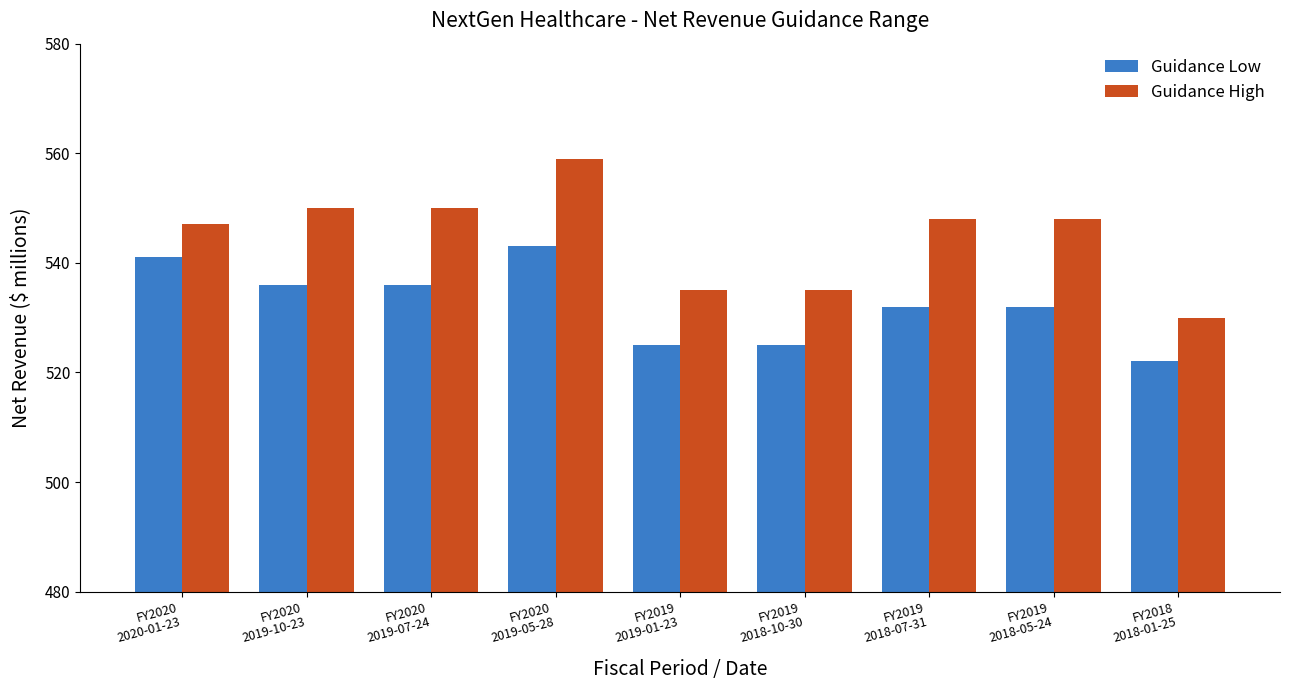

True or false: Guidance High has a value of 844 at FY2020
2020-01-23.

False